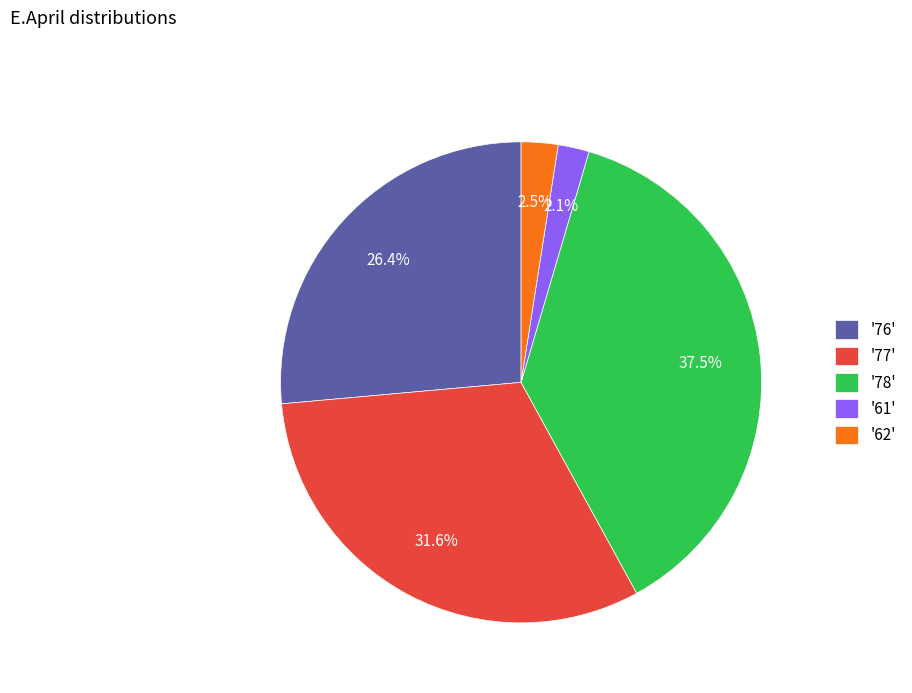

Do '61' and '78' together represent more than half of the pie?

No